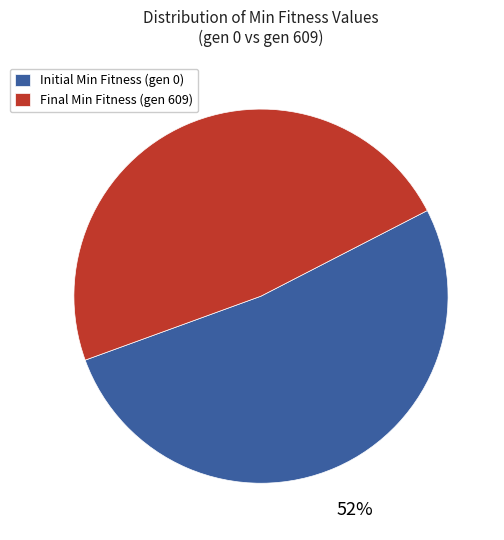

To the nearest percent, what percentage of the pie is Initial Min Fitness (gen 0)?

52%